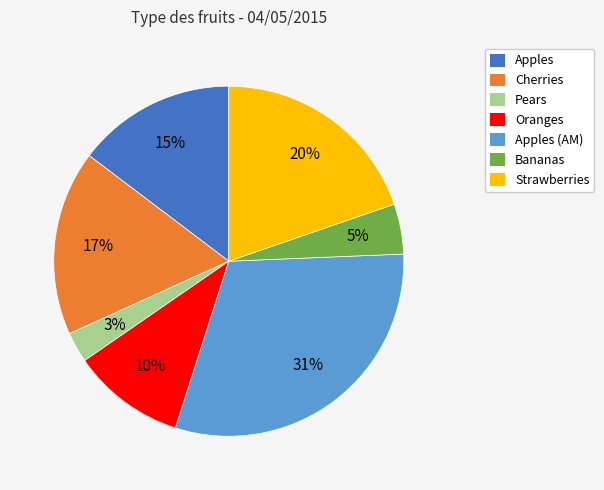

Does any single category account for the majority?

No